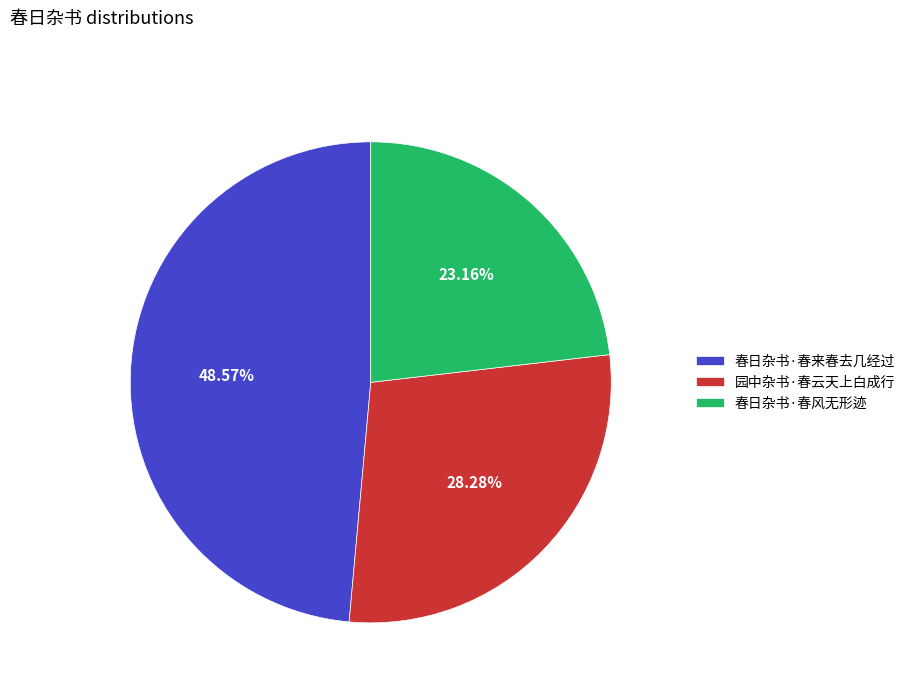

Rank the categories by value from highest to lowest.

春日杂书·春来春去几经过, 园中杂书·春云天上白成行, 春日杂书·春风无形迹